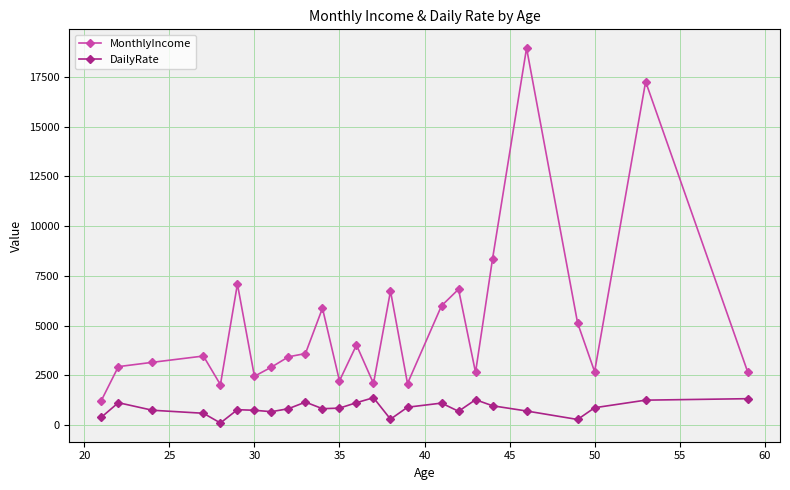

True or false: MonthlyIncome and DailyRate cross at least once.

False